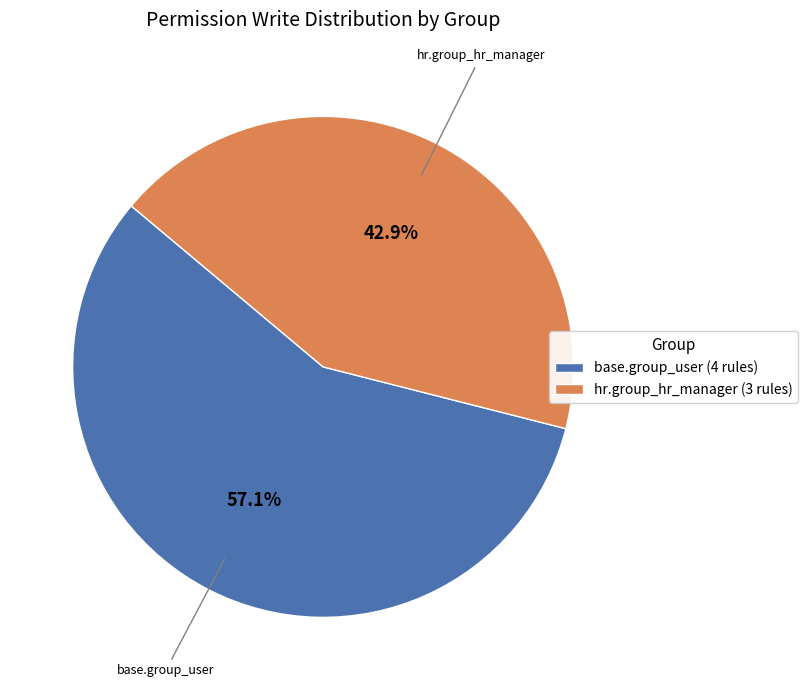

What is the smallest slice in the pie chart?

hr.group_hr_manager (3 rules)